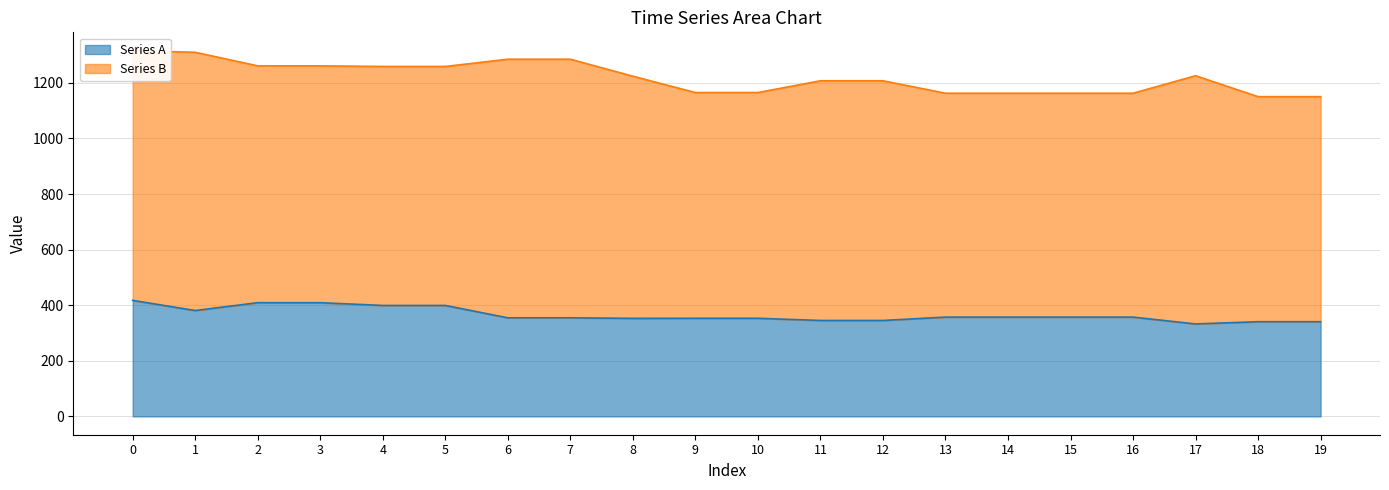

The value of Series A at 6 is 92.7. True or false?

False